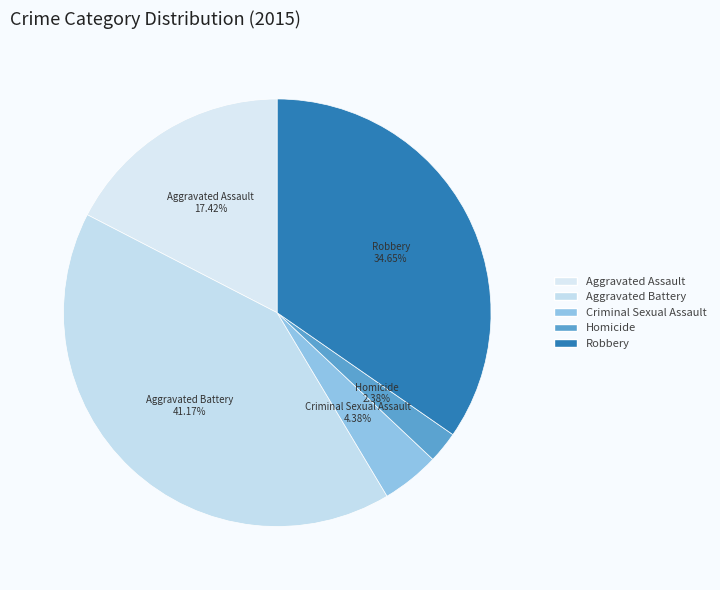

Which slice is the smallest?

Homicide